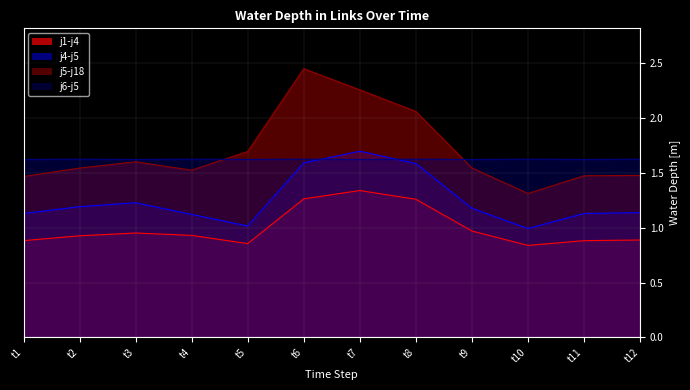

List the series in order of their peak value, highest first.

j5-j18, j4-j5, j6-j5, j1-j4